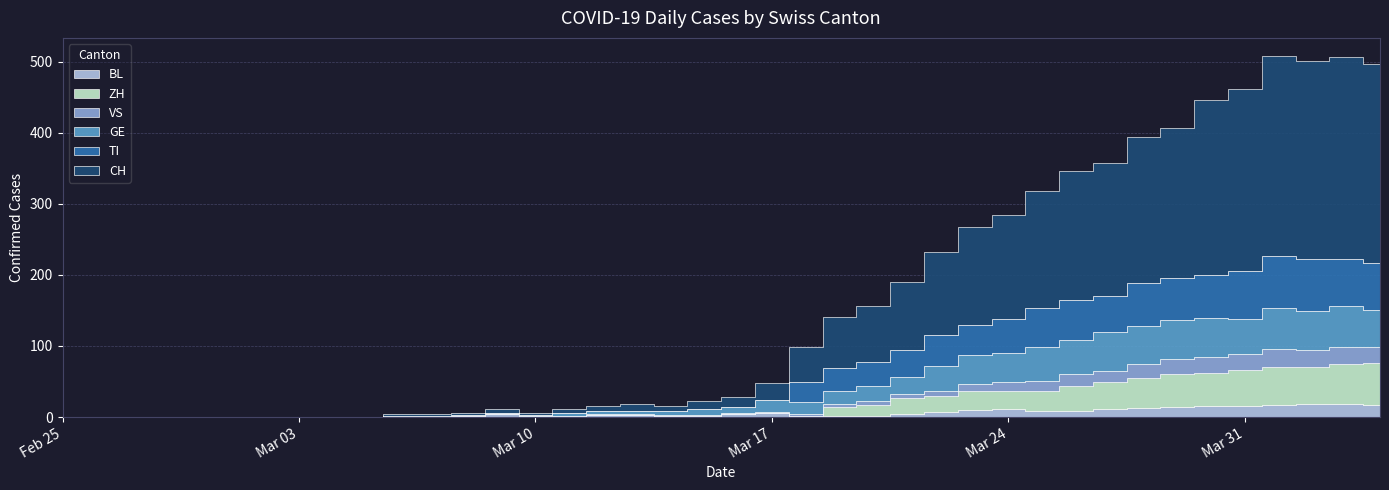

True or false: CH and BL cross at least once.

False